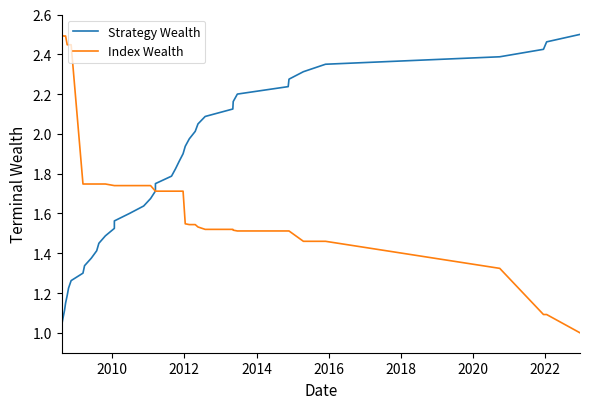

At how many categories does at least one series exceed 1?

40